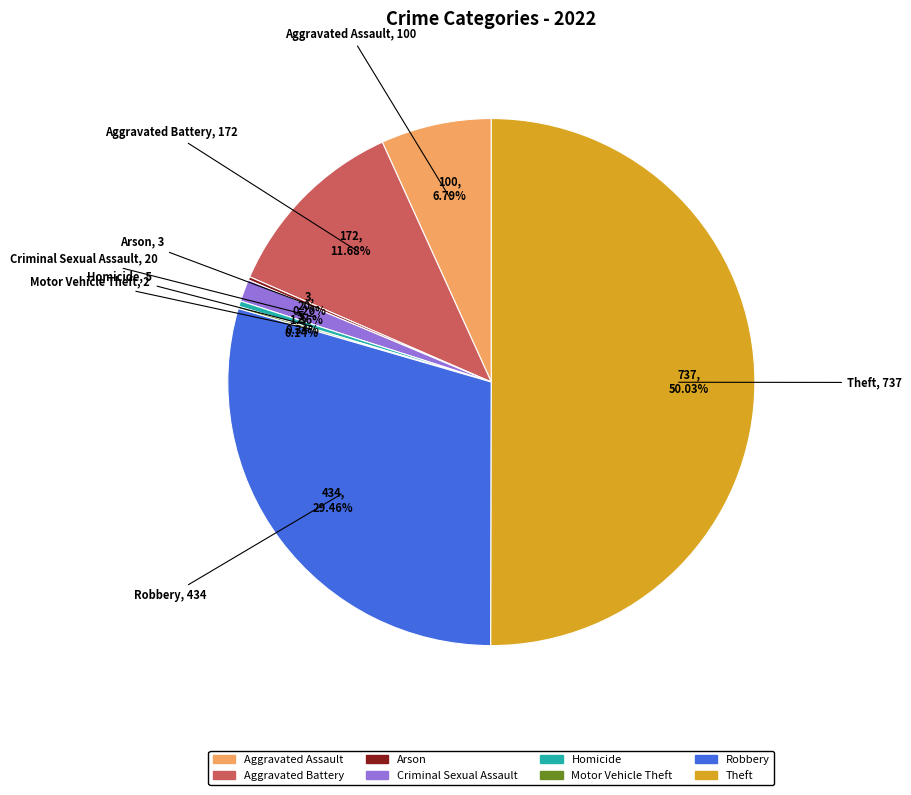

Combined, do Robbery and Theft account for over 50%?

Yes